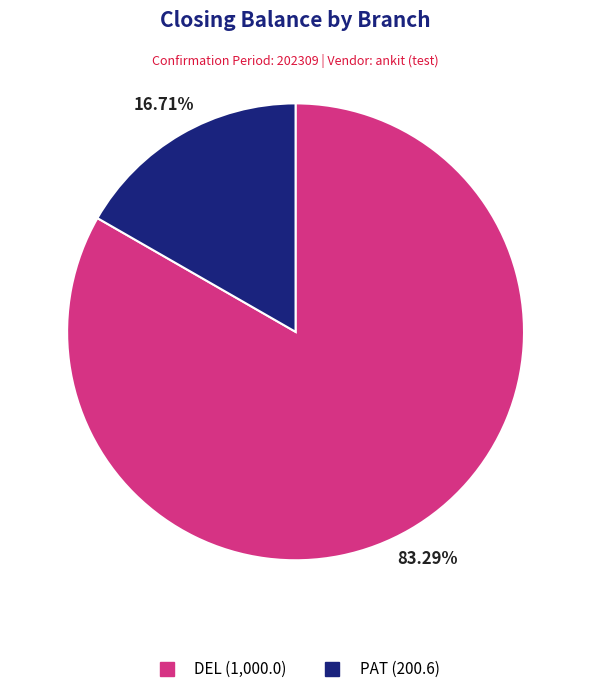

True or false: DEL accounts for 89% of the total.

False